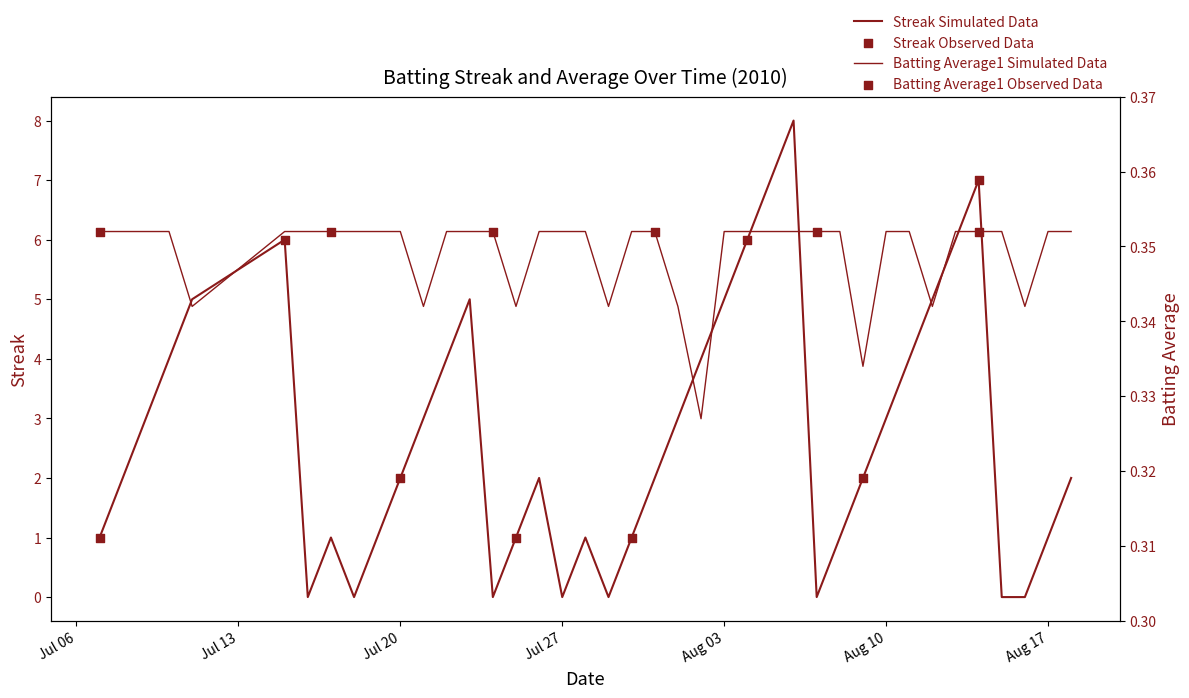

Which series has the largest Y range (max minus min)?

Streak